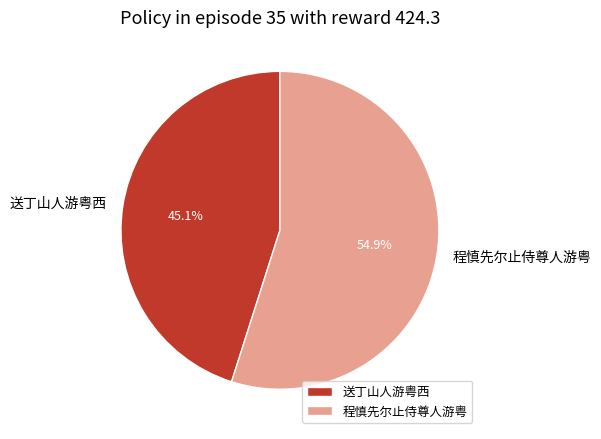

True or false: 送丁山人游粤西 accounts for 51% of the total.

False